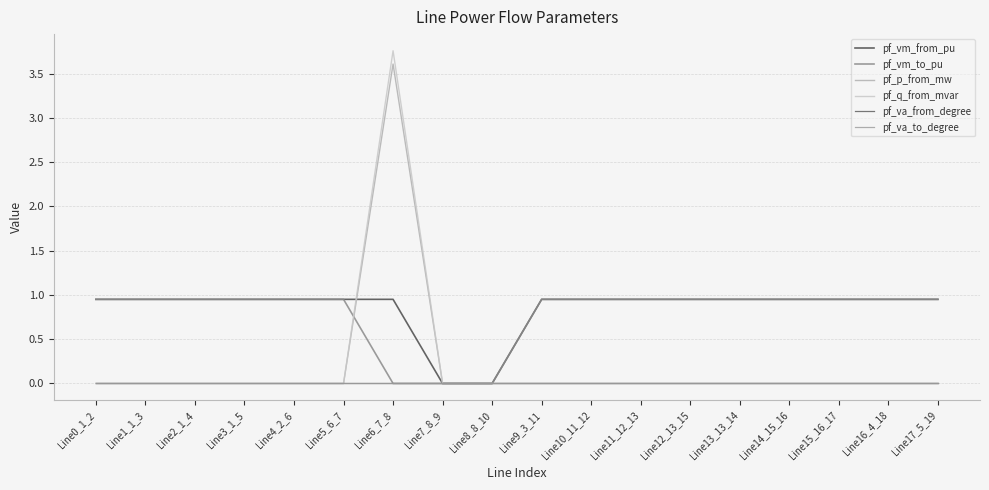

Does the chart have visible grid lines?

Yes